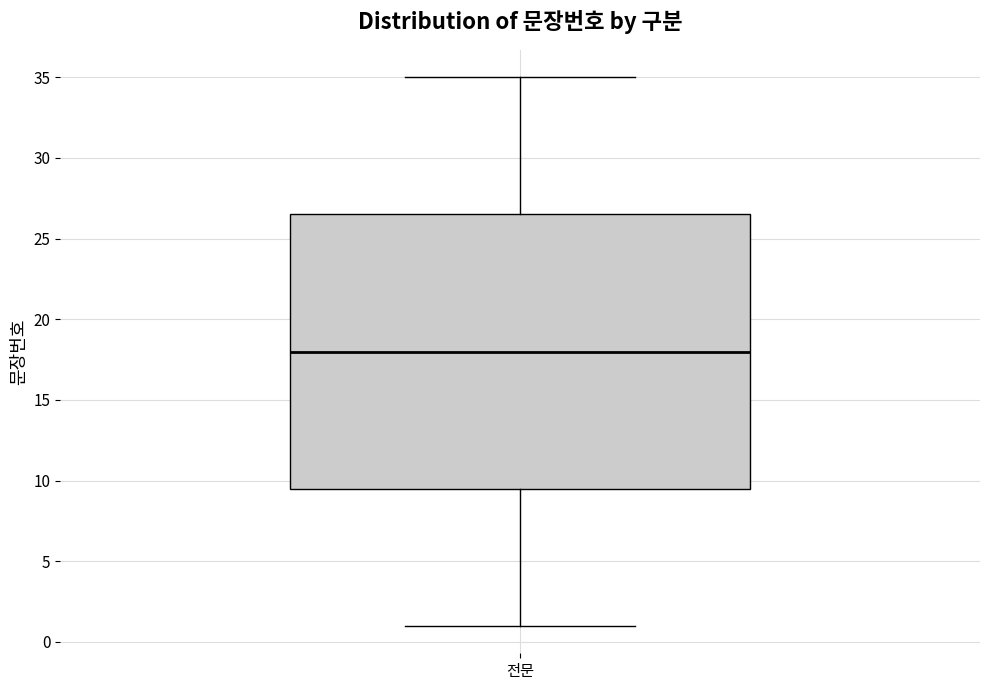

Read this box plot against the y-axis: the position of the median line, the range covered by the box, and the ends of both whiskers. The values are not printed on the chart, so give them approximately, as read against the axis.

median 18.0, box 9.5 to 26.5, whiskers 1.0 to 35.0